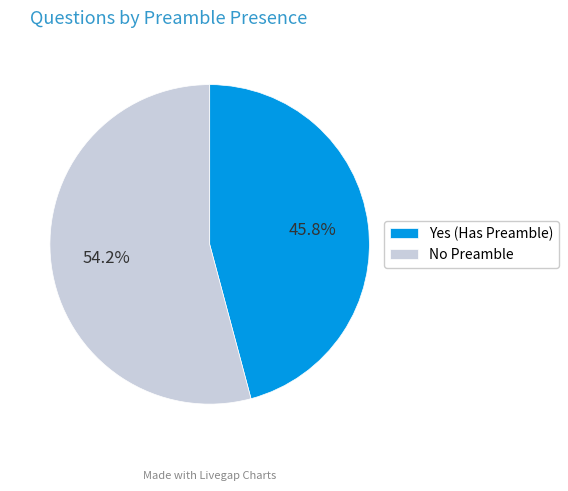

Count the number of slices in the pie.

2